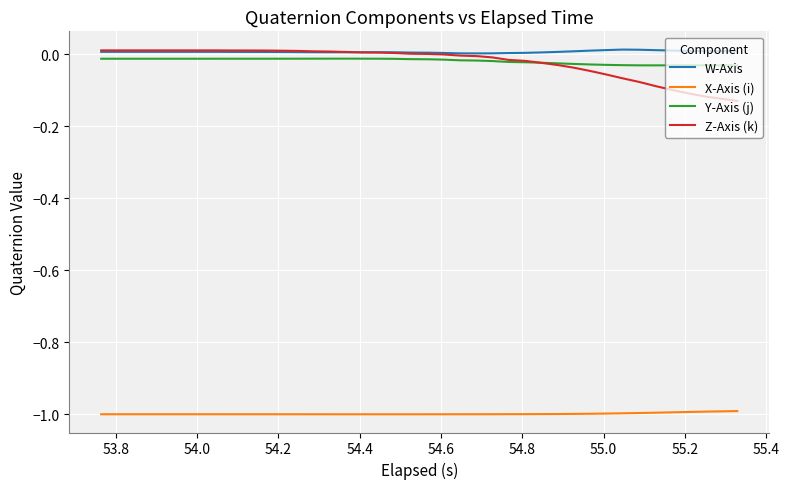

True or false: Y-Axis (j) and X-Axis (i) intersect in this chart.

False